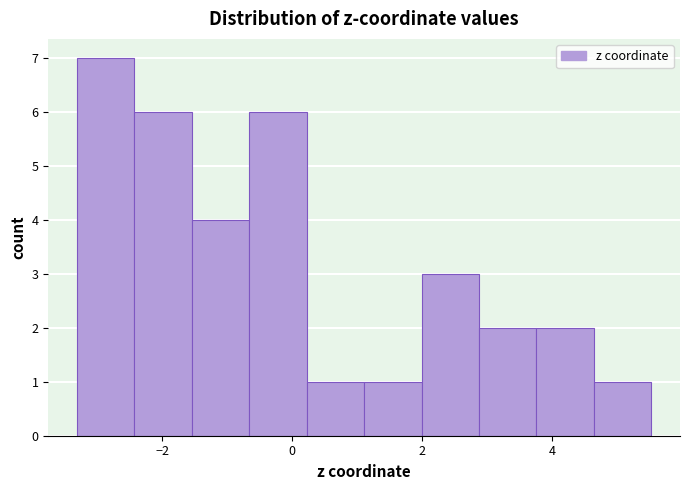

Reading left to right, list every bar in this chart as the range it spans on the x-axis followed by its height. Neither the bar edges nor the heights are printed on the chart, so give them approximately, as read against the axes.

-3.4 to -2.4: 7
-2.4 to -1.6: 6
-1.6 to -0.6: 4
-0.6 to 0.2: 6
0.2 to 1.2: 1
1.2 to 2.0: 1
2.0 to 2.8: 3
2.8 to 3.8: 2
3.8 to 4.6: 2
4.6 to 5.6: 1